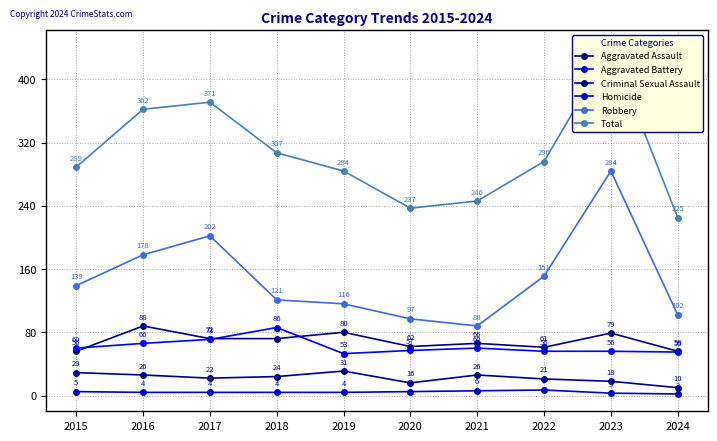

List the labels in order of Homicide value, smallest first.

2024, 2023, 2016, 2017, 2018, 2019, 2015, 2020, 2021, 2022